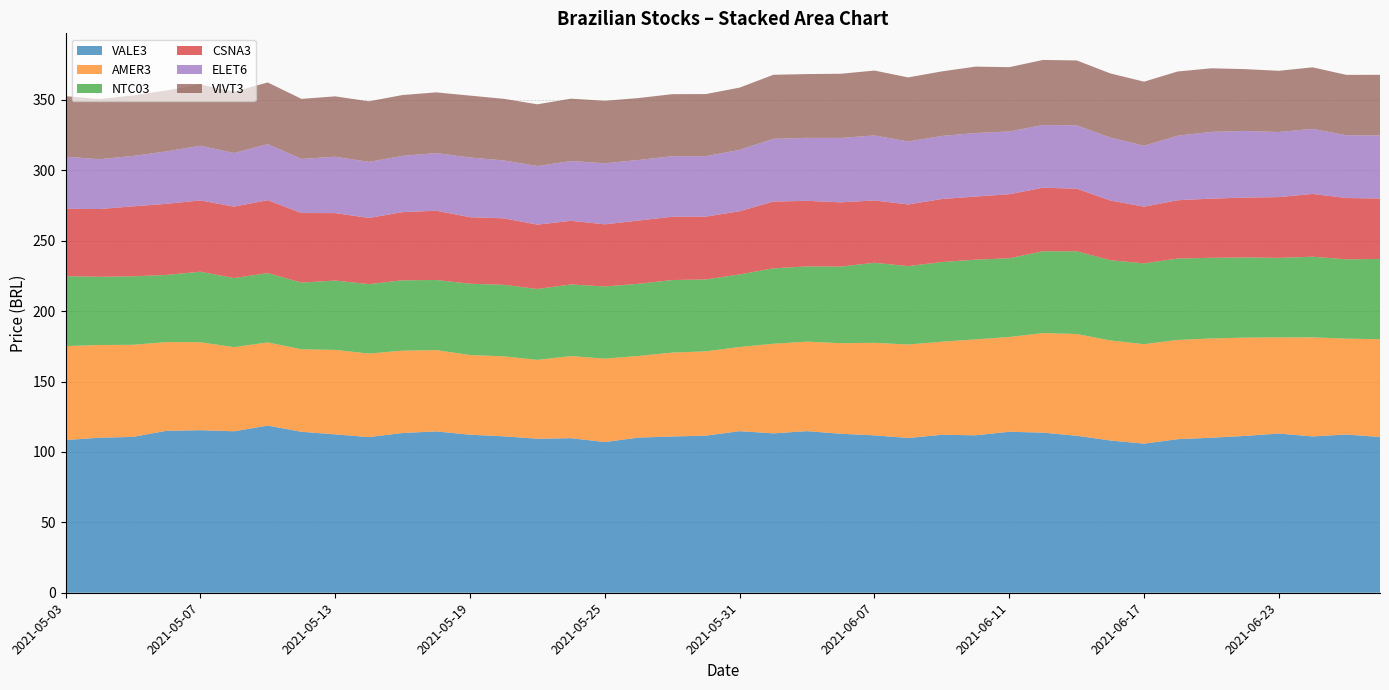

Reading left to right, transcribe all the data shown in this chart.

VALE3: 108.5	110.1	110.7	115.1	115.4	114.7	118.7	114.3	112.5	110.6	113.5	114.6	112.2	111.1	109.4	109.8	107.1	110.2	111.0	111.6	114.8	113.2	114.8	112.9	111.8	109.9	112.2	111.8	114.3	113.7	111.5	108.2	105.9	109.1	110.1	111.4	113.1	111.0	112.4	110.6
AMER3: 66.7	65.8	65.4	63.0	62.5	59.8	59.1	58.6	60.0	59.3	58.5	57.7	56.6	56.8	56.0	58.3	59.2	58.0	59.6	59.9	59.8	63.7	63.5	64.3	65.7	66.4	66.1	68.1	67.3	70.8	72.3	71.1	70.7	70.5	70.5	69.8	68.3	70.4	68.1	69.4
NTC03: 49.7	48.5	48.6	47.7	50.1	49.1	49.2	47.4	49.2	49.3	50.0	49.8	50.7	50.8	50.4	50.9	51.2	51.2	51.5	51.0	51.5	53.6	53.4	54.4	56.9	55.7	56.5	56.6	55.9	58.1	58.8	57.0	57.4	57.8	57.3	56.9	56.5	57.3	56.3	57.1
CSNA3: 47.8	48.1	49.7	50.5	50.6	50.7	51.8	49.4	47.9	47.0	48.4	49.2	47.2	47.2	45.7	45.2	44.2	44.9	45.0	44.6	44.9	47.4	46.6	45.6	44.3	43.8	44.8	44.8	45.5	45.1	44.5	42.4	40.3	41.4	42.0	42.5	43.2	44.6	43.5	42.9
ELET6: 37.1	35.4	35.8	37.2	38.8	38.1	39.8	38.4	40.0	39.9	40.0	40.9	42.4	41.1	41.6	42.5	43.3	43.0	43.0	42.9	43.6	44.6	44.7	45.8	46.2	44.7	44.8	45.1	44.6	44.5	45.0	44.7	43.3	45.8	47.4	47.3	46.2	46.2	44.5	44.7
VIVT3: 43.0	42.8	43.0	43.3	43.5	43.5	43.8	42.7	42.9	43.0	43.2	43.1	44.0	43.8	43.8	44.3	44.4	44.0	44.1	44.1	44.2	45.5	45.3	45.6	46.1	45.5	45.9	47.2	45.7	46.2	46.1	45.6	45.5	45.6	45.1	43.9	43.5	43.7	42.9	43.1